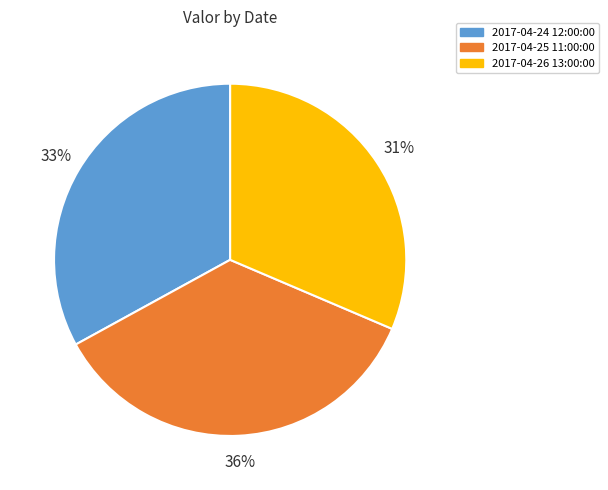

Does 2017-04-26 13:00:00 account for over 50% of the chart?

No